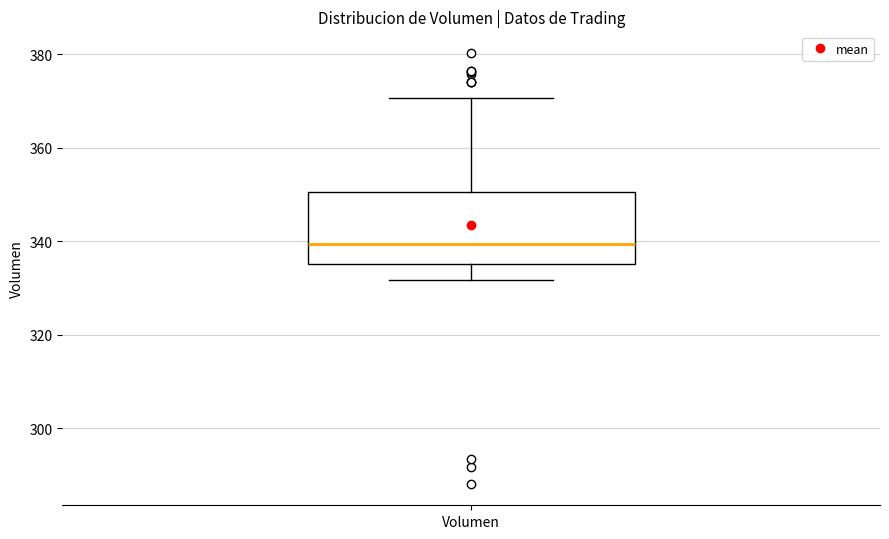

Transcribe this box plot: give where the median line is, the range the box spans, and where the two whiskers end, as read against the y-axis. The values are not printed on the chart, so give them approximately, as read against the axis.

median 340, box 336 to 350, whiskers 332 to 370